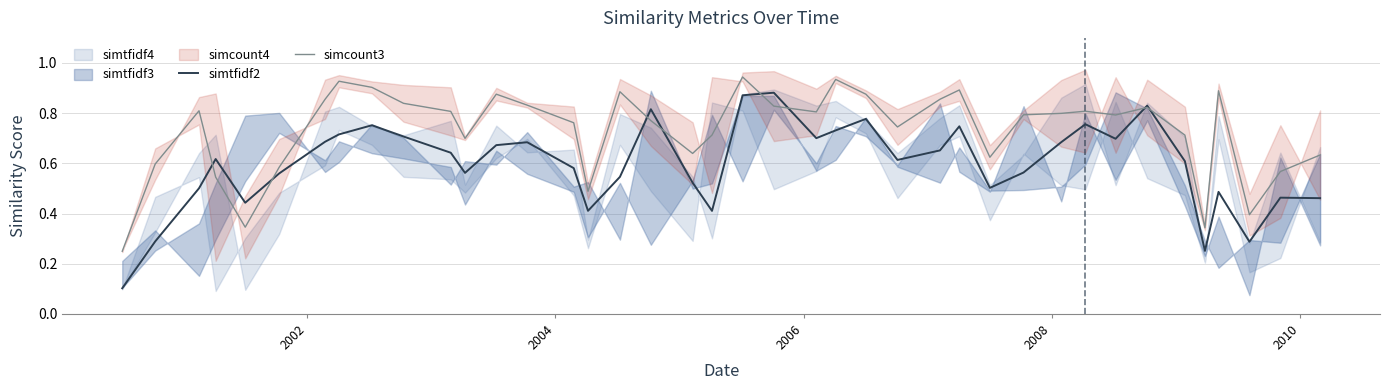

At how many categories does at least one series exceed 0?

40